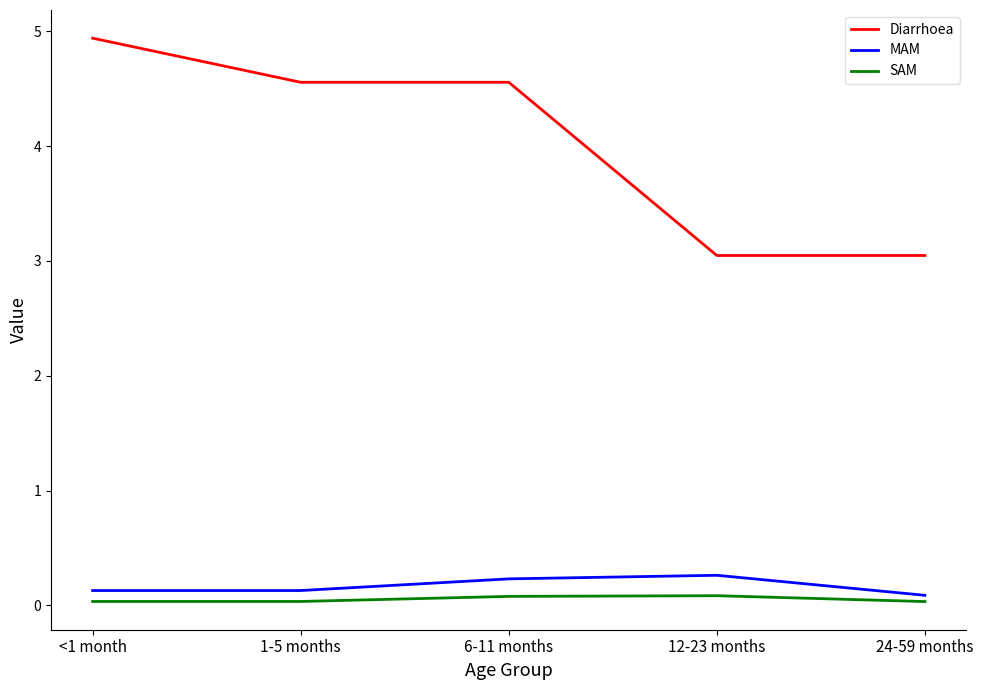

Where does the Diarrhoea series first go above 4?

<1 month